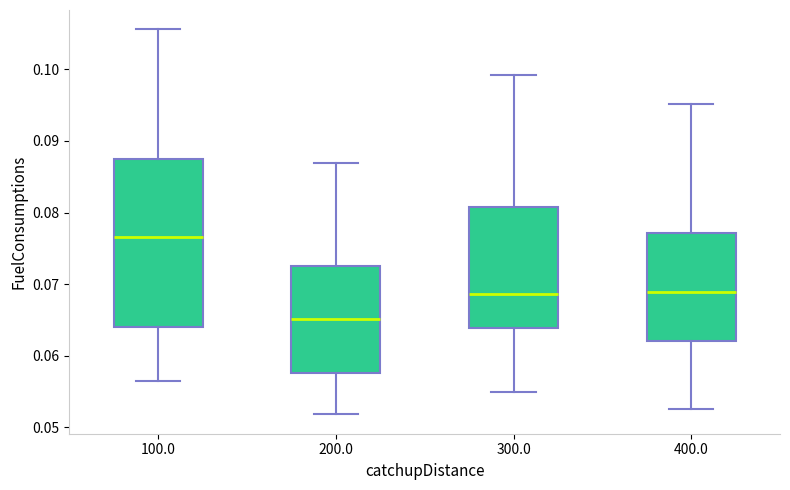

Which box is the tallest, from its lower edge to its upper edge?

100.0